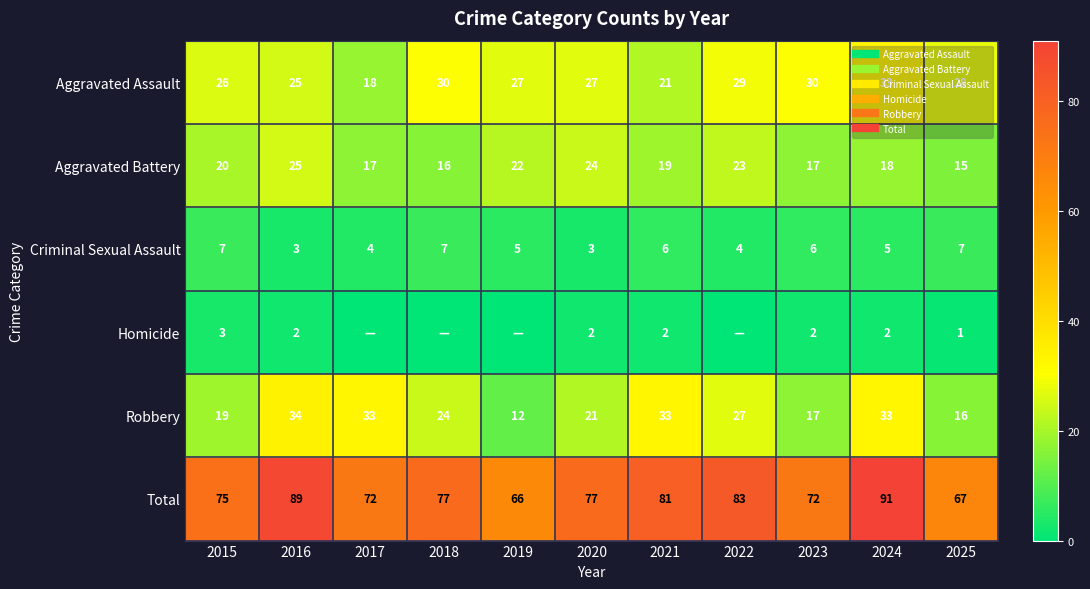

The value of Homicide at 2015 is 5. True or false?

False